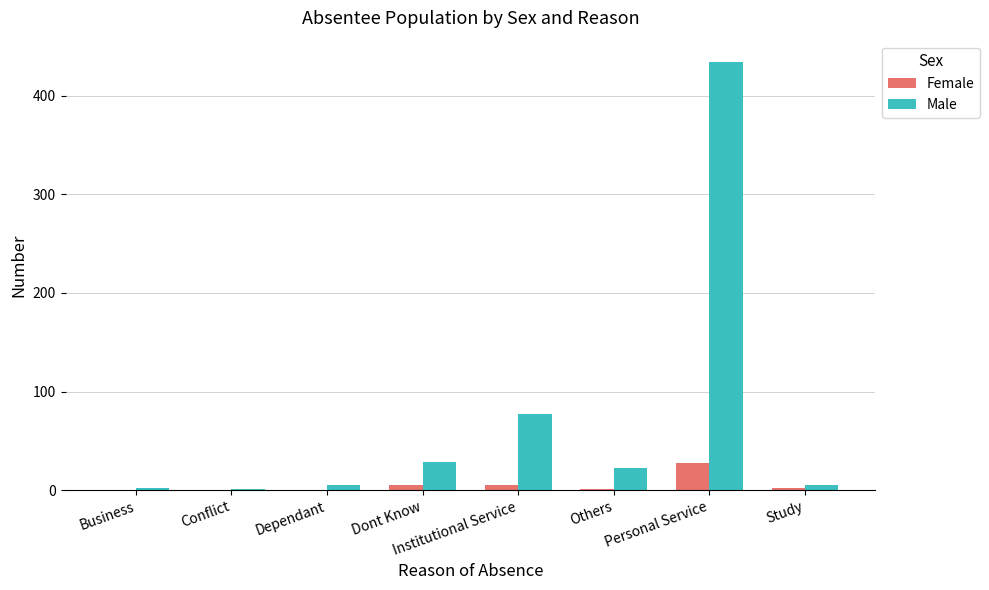

The value of Male at Institutional Service is 77. True or false?

True